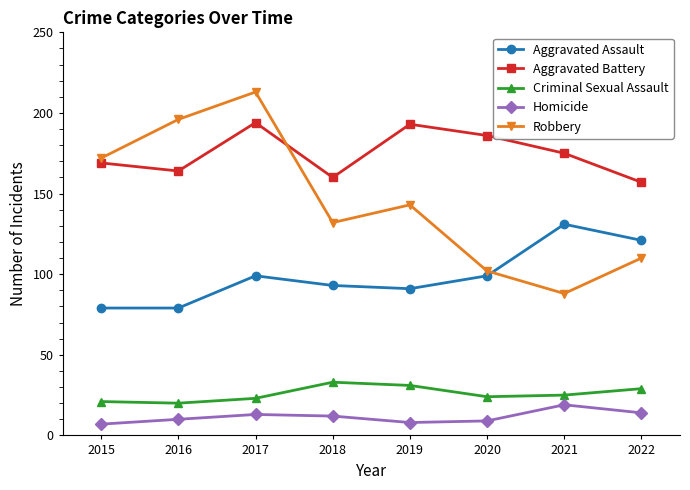

Reading left to right, list all the values displayed in this chart.

Aggravated Assault: 79	79	99	93	91	99	131	121
Aggravated Battery: 169	164	194	160	193	186	175	157
Criminal Sexual Assault: 21	20	23	33	31	24	25	29
Homicide: 7	10	13	12	8	9	19	14
Robbery: 172	196	213	132	143	102	88	110